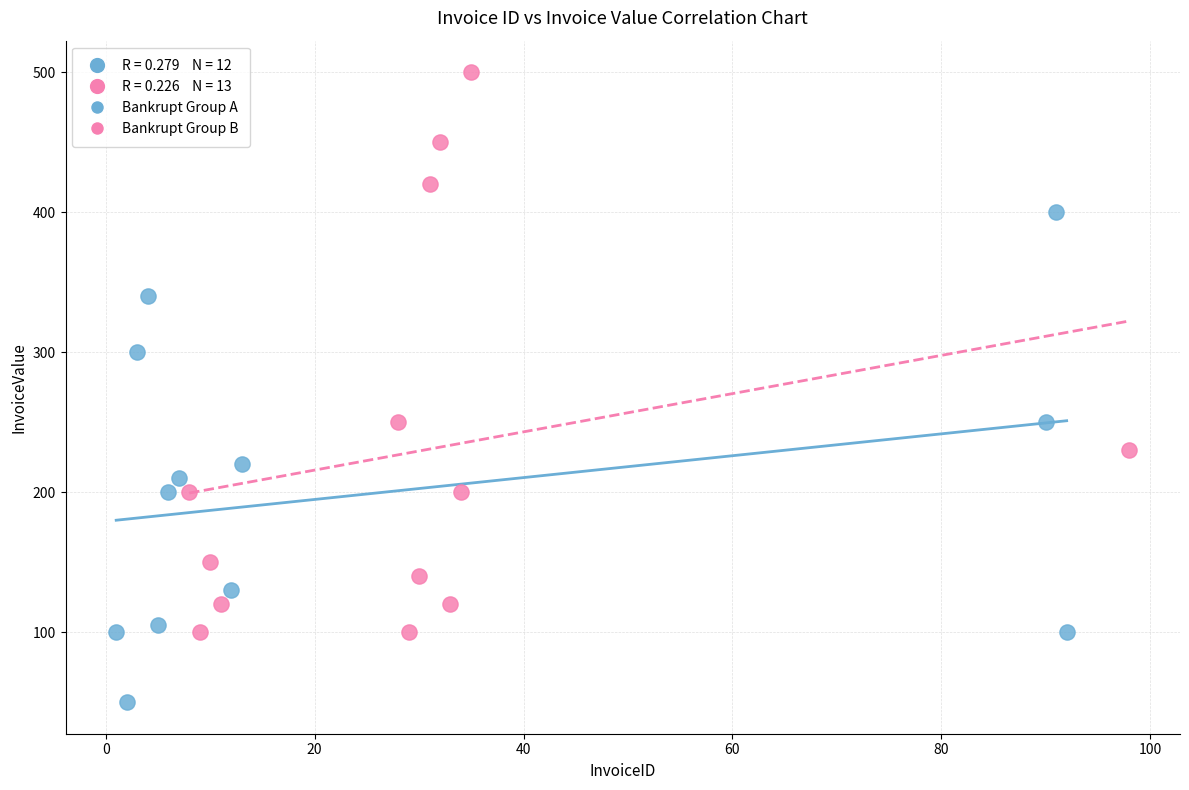

Which series has the widest spread of Y values?

Bankrupt Group B